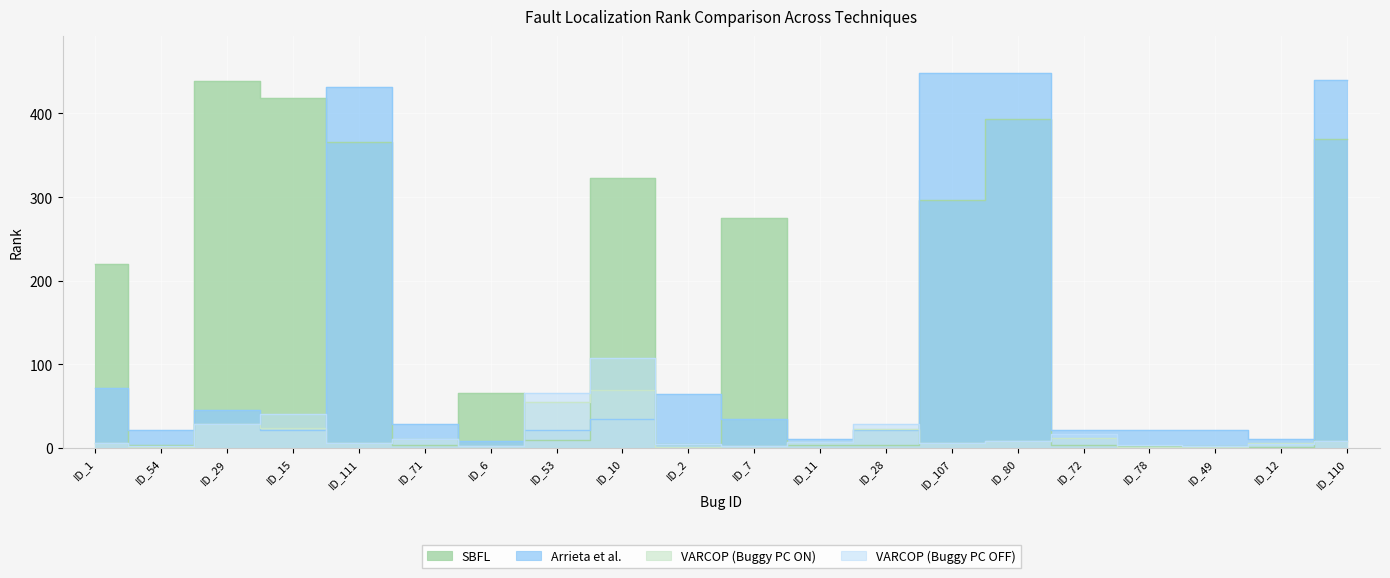

Read the Arrieta et al.:RANK value at ID_111.

432